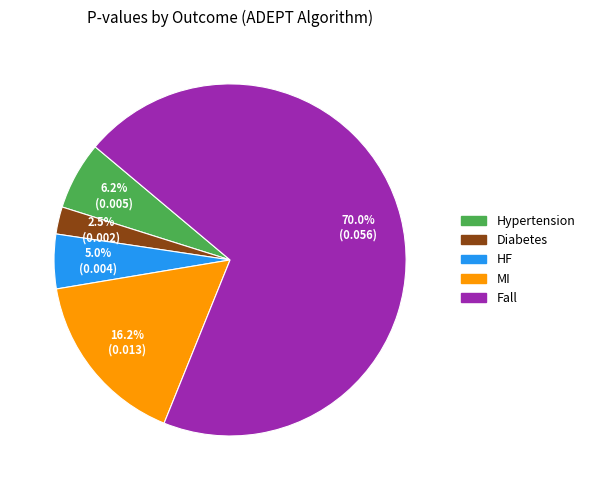

Is there any slice that represents more than half of the pie?

Yes